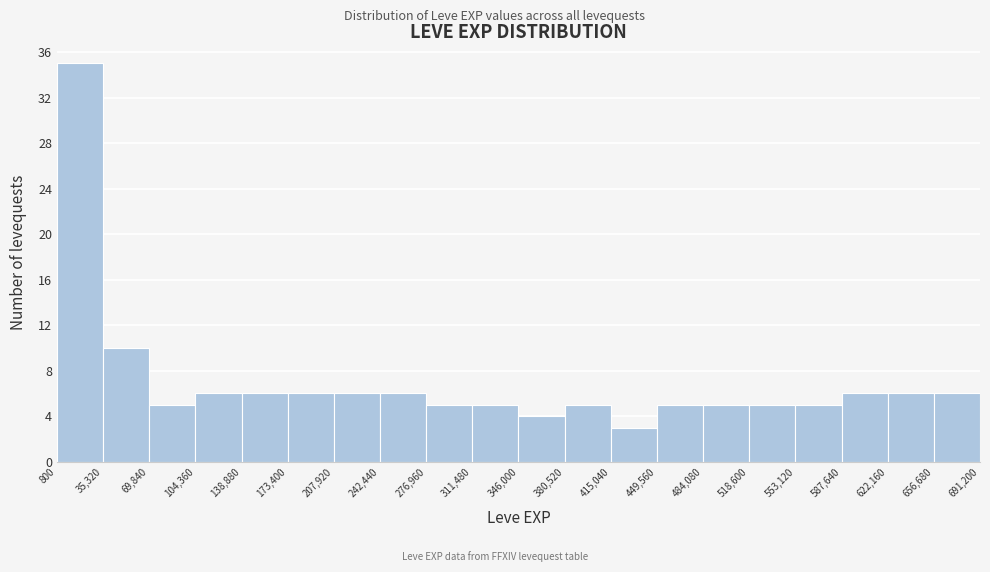

Which range on the x-axis has the tallest bar?

800 to 35,320